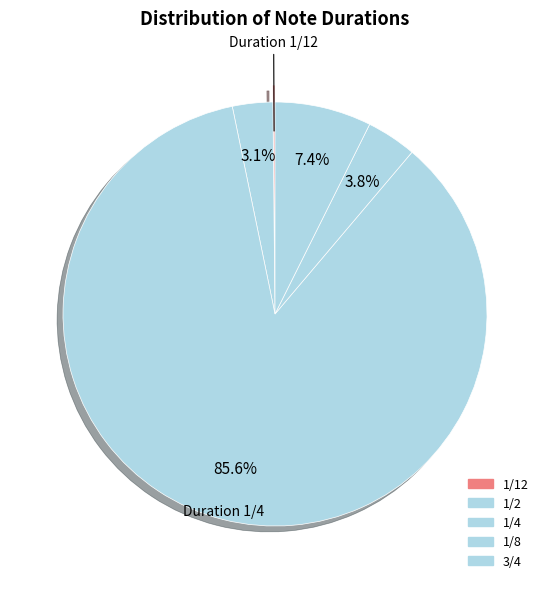

Does 1/8 account for over 50% of the chart?

No